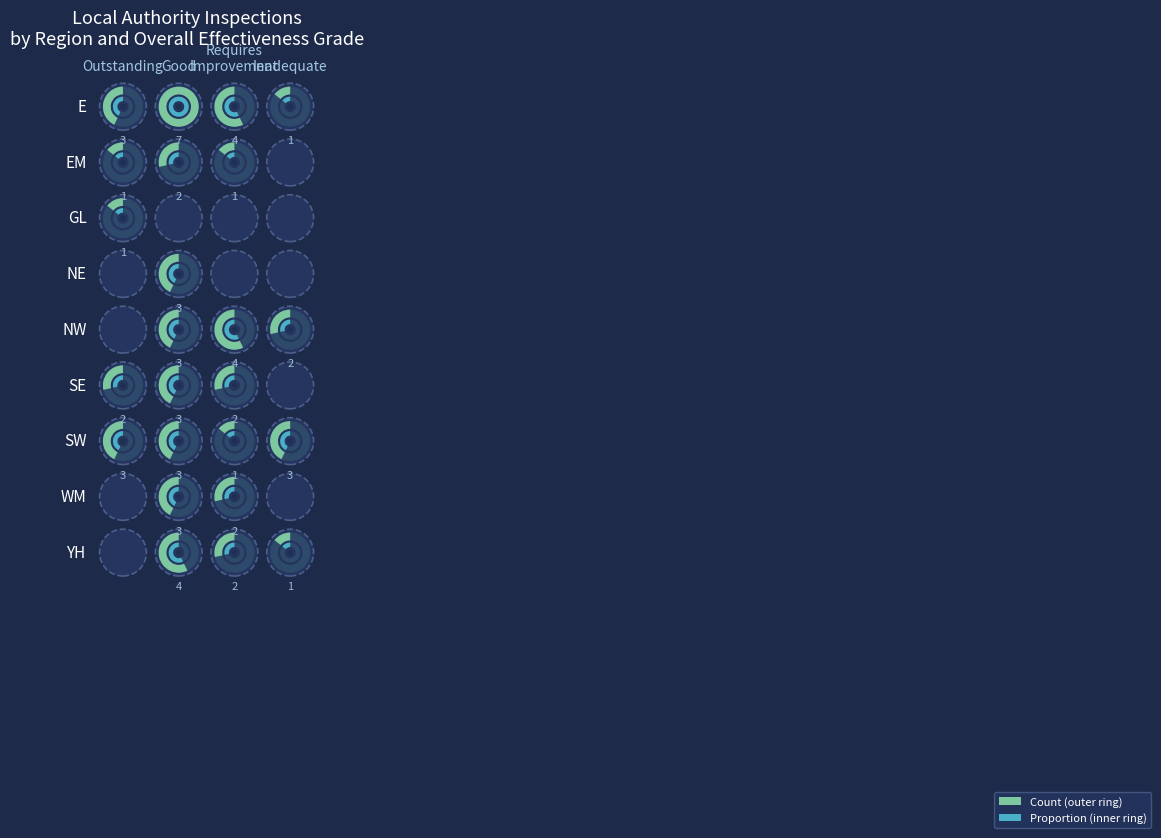

Count the number of data series in this chart.

9